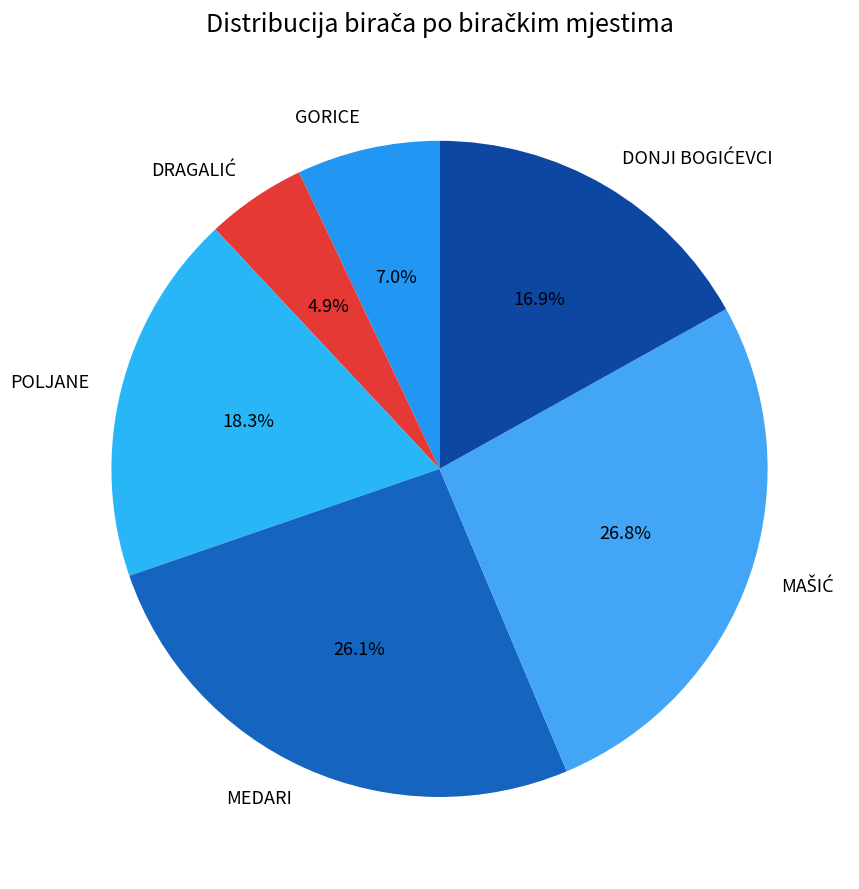

Is there a majority slice in this chart?

No